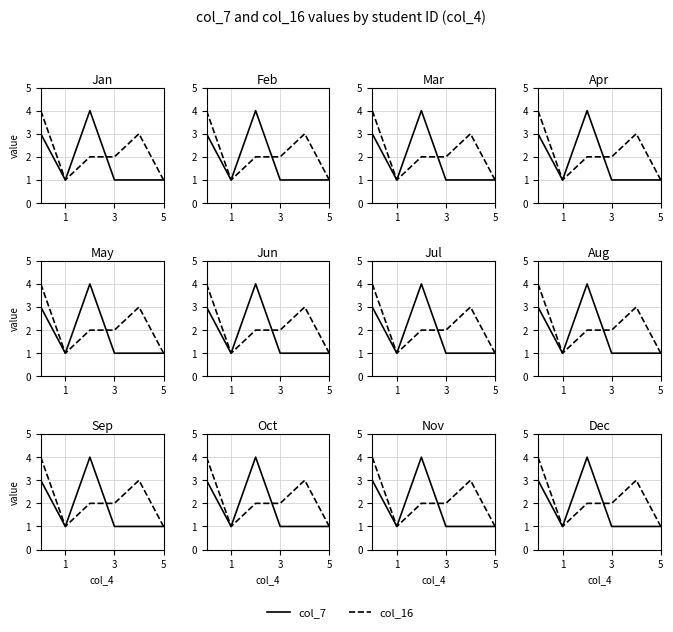

Count the col_16 values in the range 1 to 3.

5